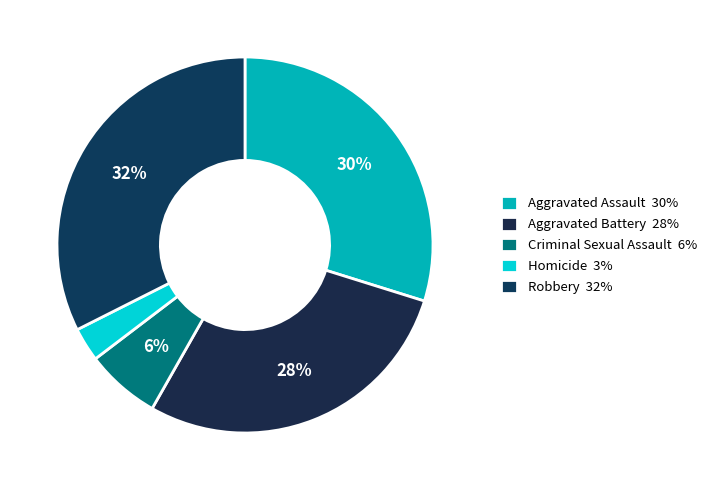

What is the smallest slice in the pie chart?

Homicide